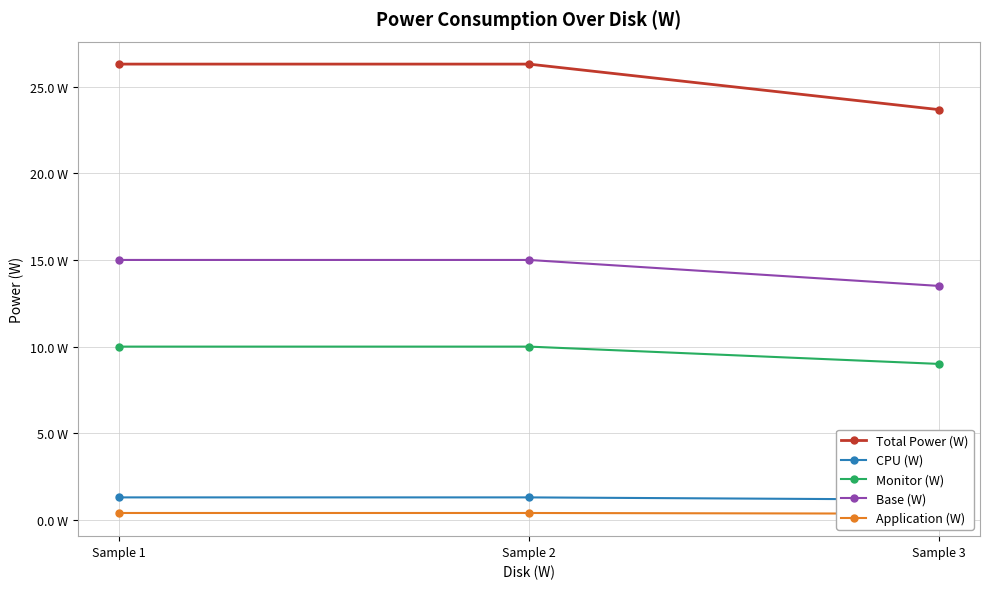

How many Base (W) values are between 13 and 15?

3